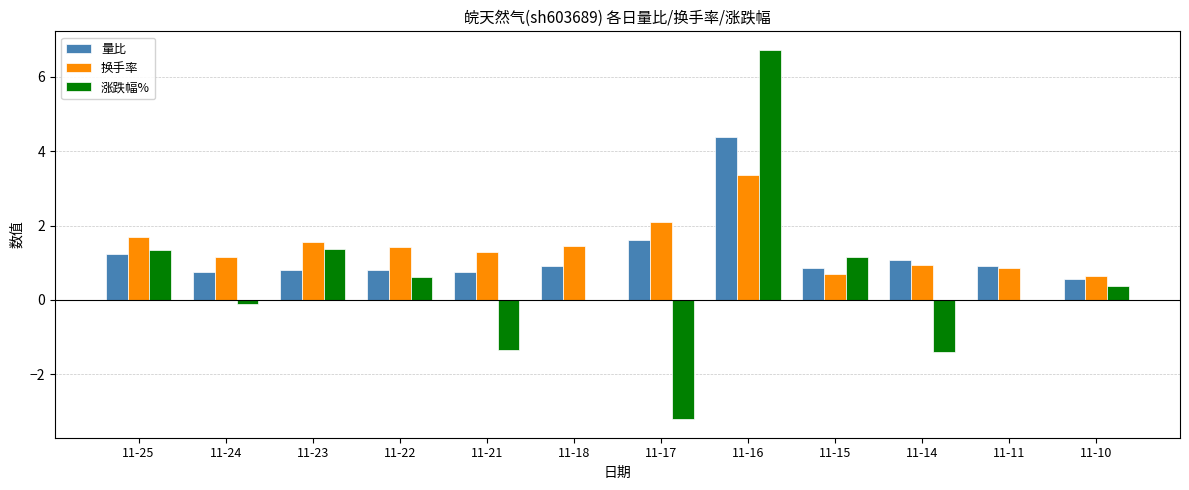

Is it true that 量比 equals 0.5 at 11-18?

False